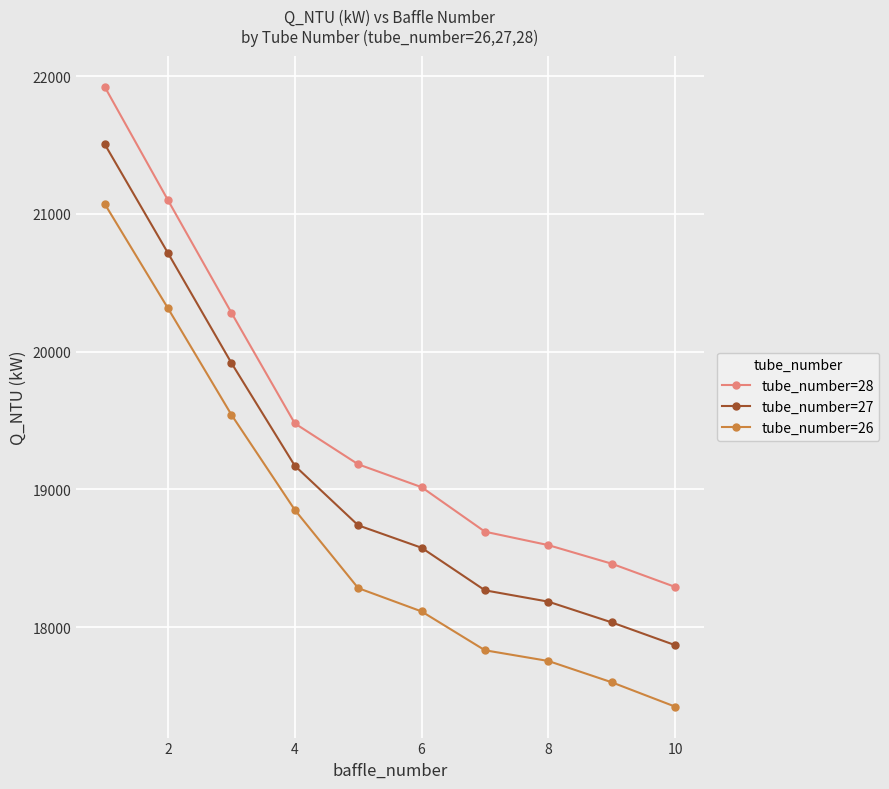

What is the value of the tube_number=27 point at the 5th from the left?

18738.6